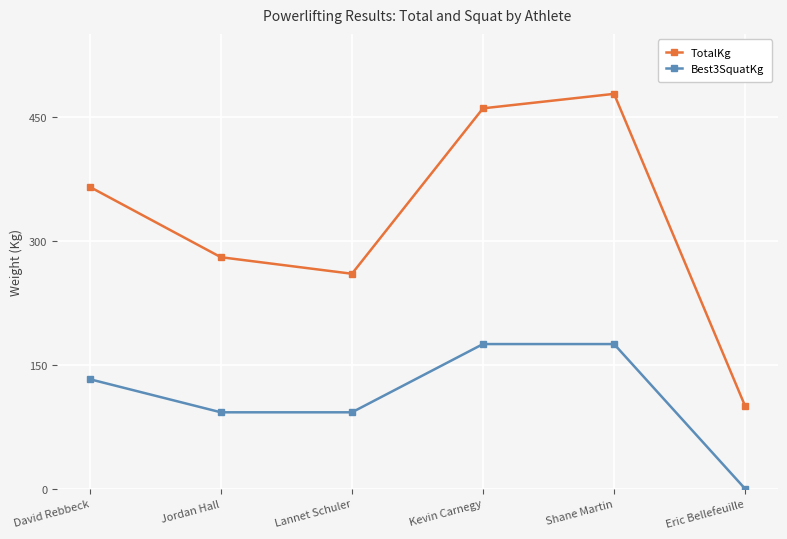

True or false: TotalKg and Best3SquatKg intersect in this chart.

False